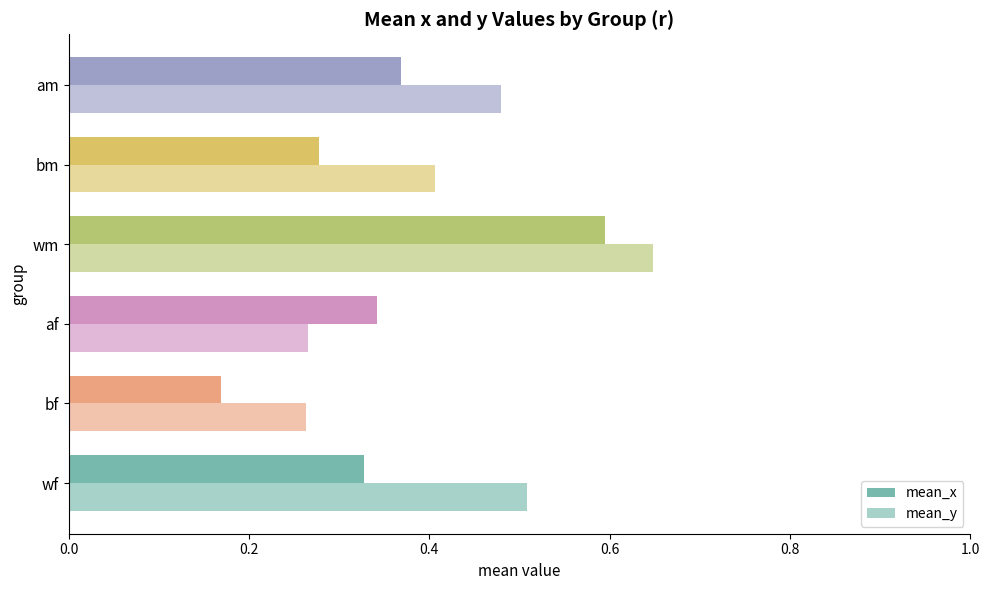

What is the sum of all mean_y values?

2.6